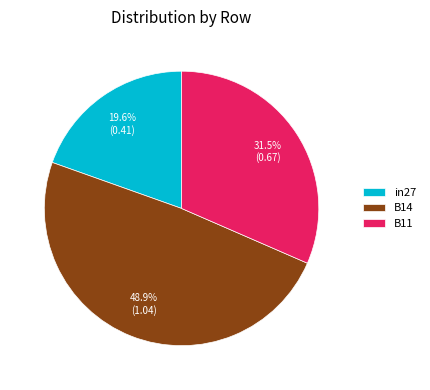

To the nearest percent, what portion does B14 represent?

49%